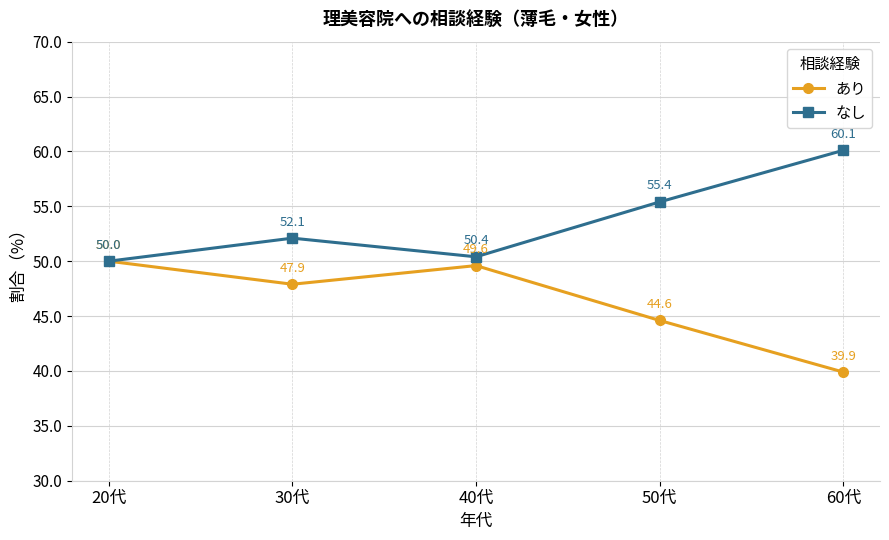

What is the highest value of the なし series?

60.1